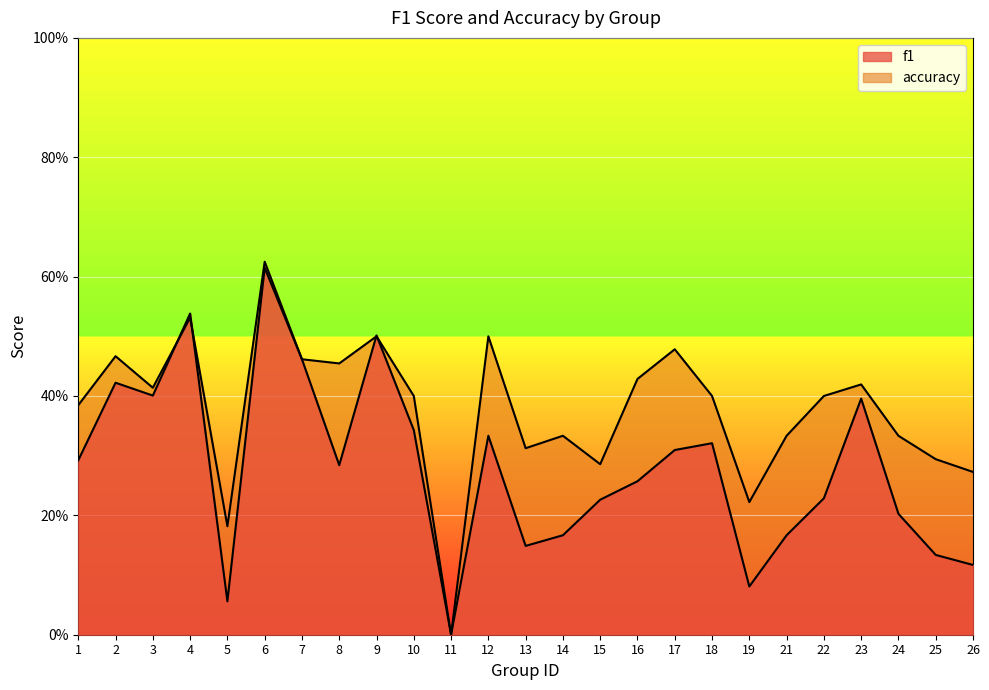

Which has a higher value, 10 or 3?

3